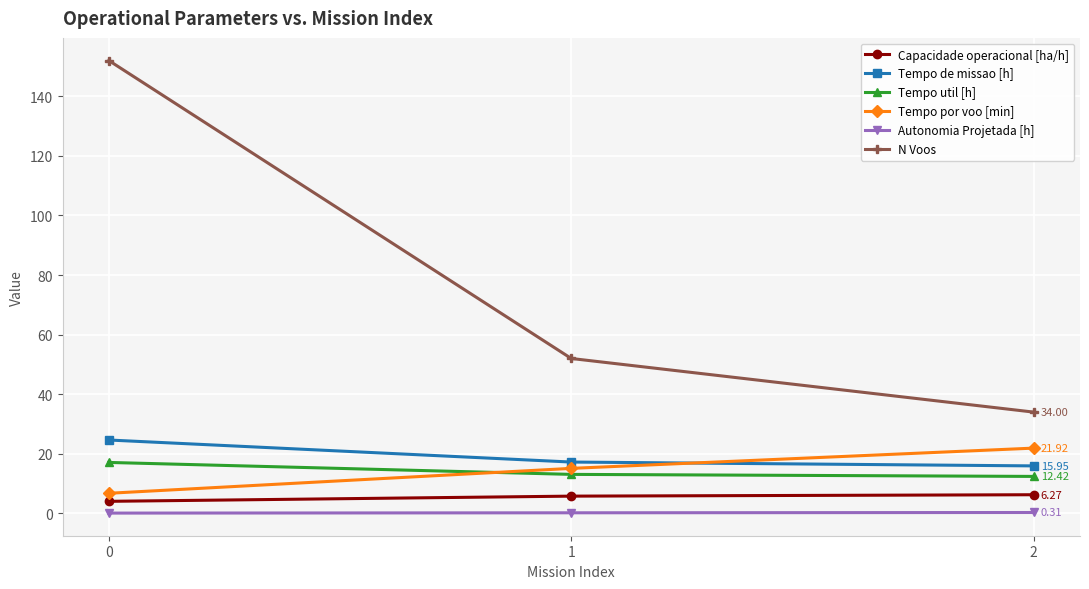

What is the sum of all Tempo de missao [h] values?

57.8